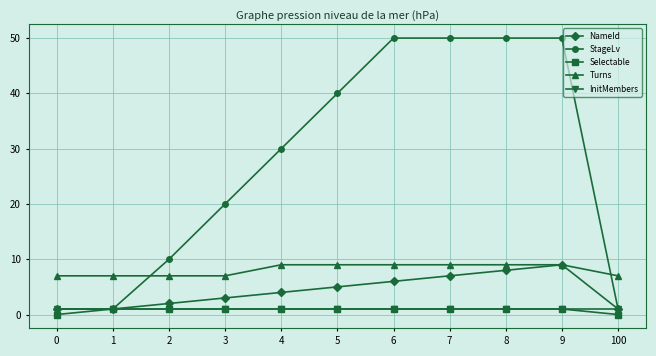

Between 0 and 6, which series saw the biggest shift?

StageLv